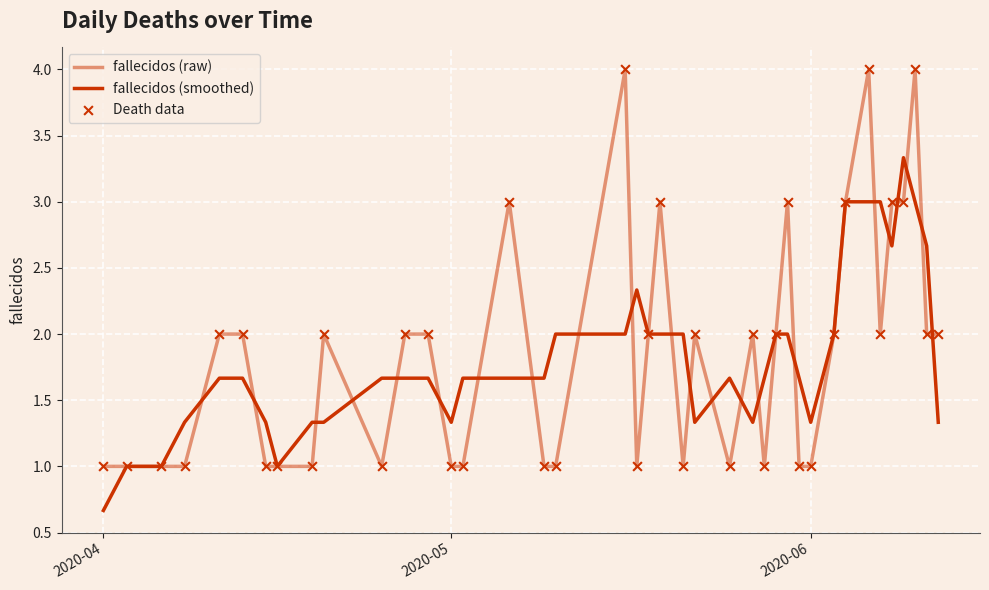

At how many categories does at least one series exceed 1?

36